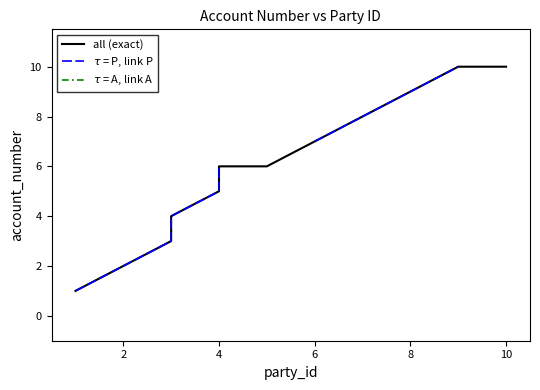

At how many categories does at least one series exceed 7?

4